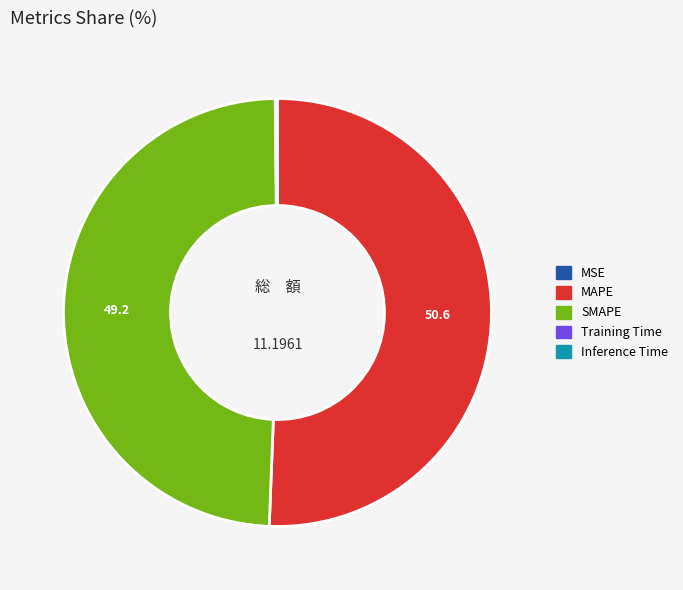

Is there a majority slice in this chart?

Yes